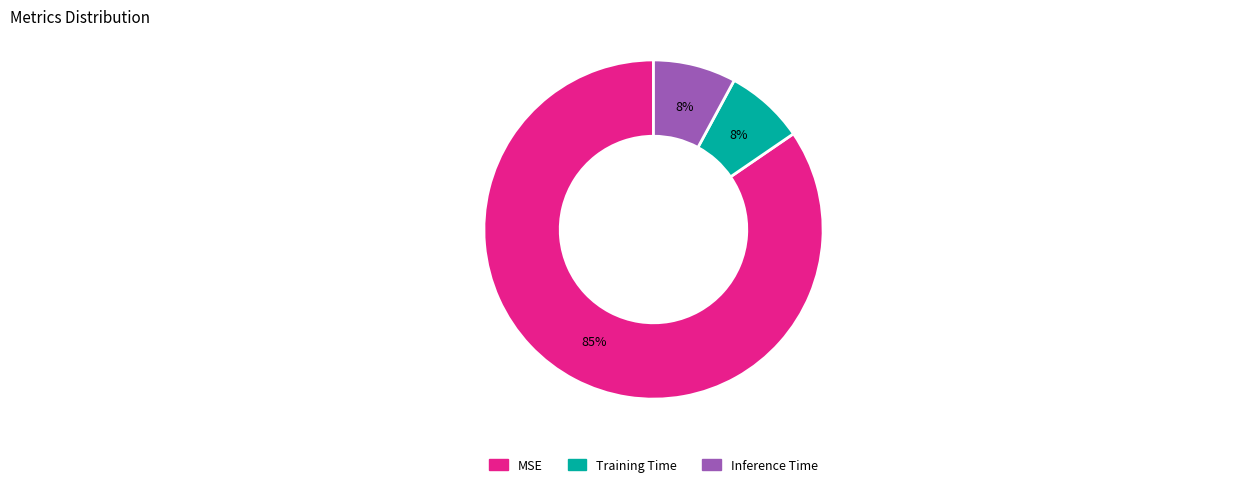

Is MSE the majority of the pie?

Yes